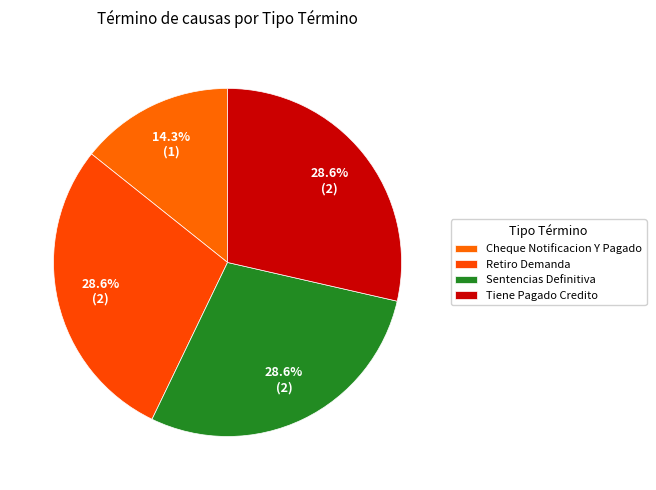

To the nearest percent, what is the difference between the largest and smallest slice percentages?

14%